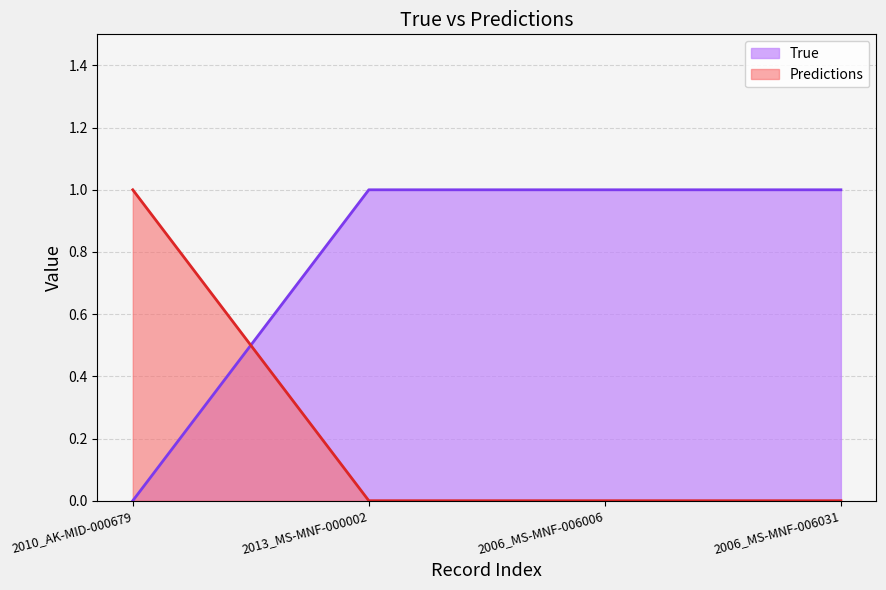

The value of Predictions at 2006_MS-MNF-006006 is 1. True or false?

False